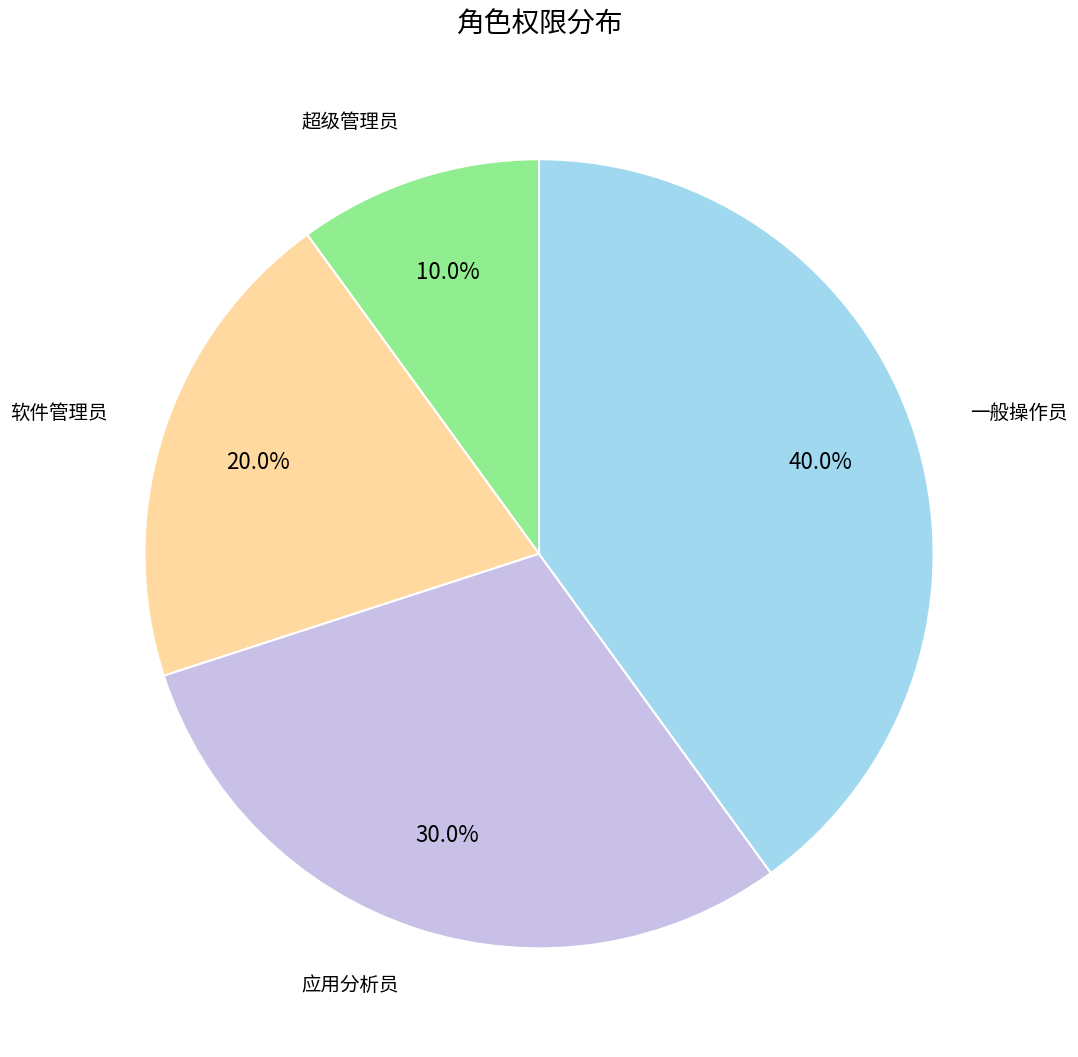

Is there a majority slice in this chart?

No